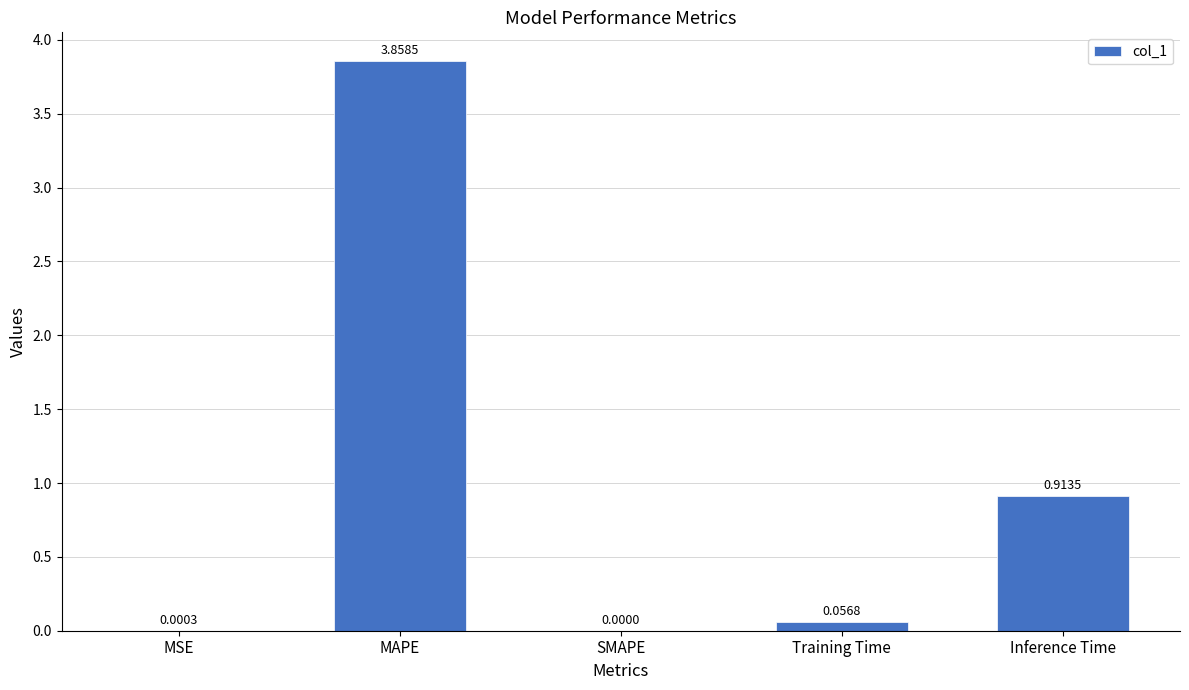

At which category does the chart reach its peak across all series?

MAPE